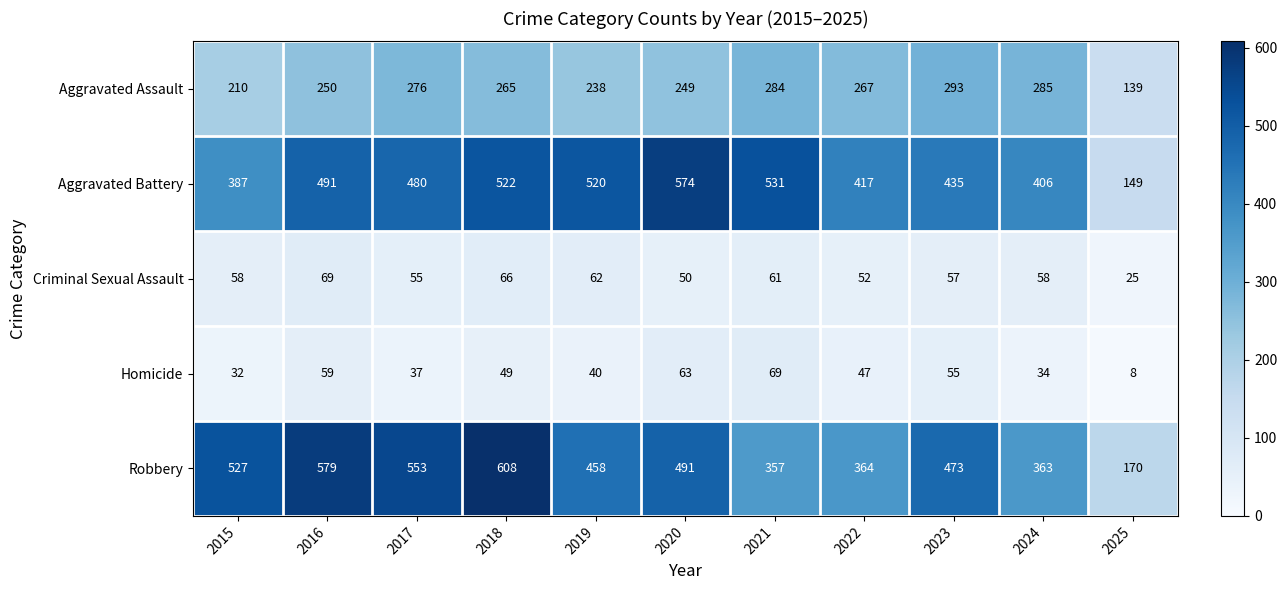

What is the difference between the maximum and minimum values in the Homicide series?

61